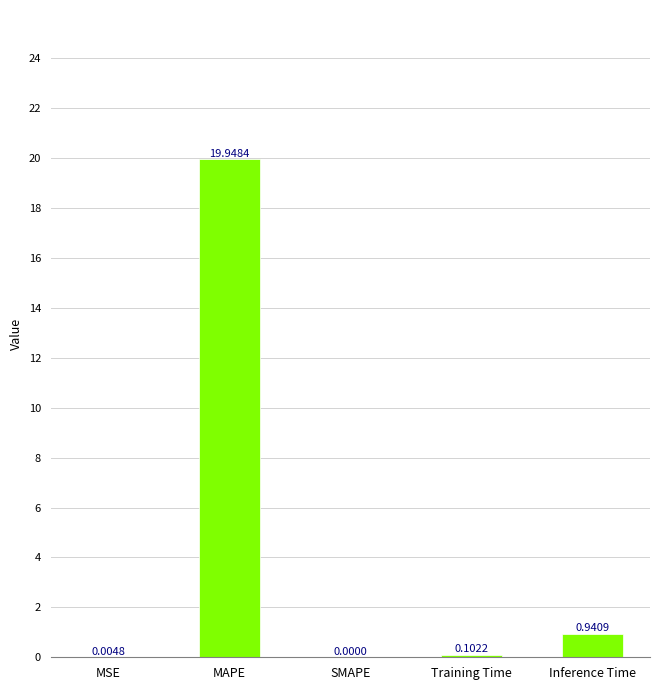

What is the difference between the values at MAPE and Training Time?

19.8